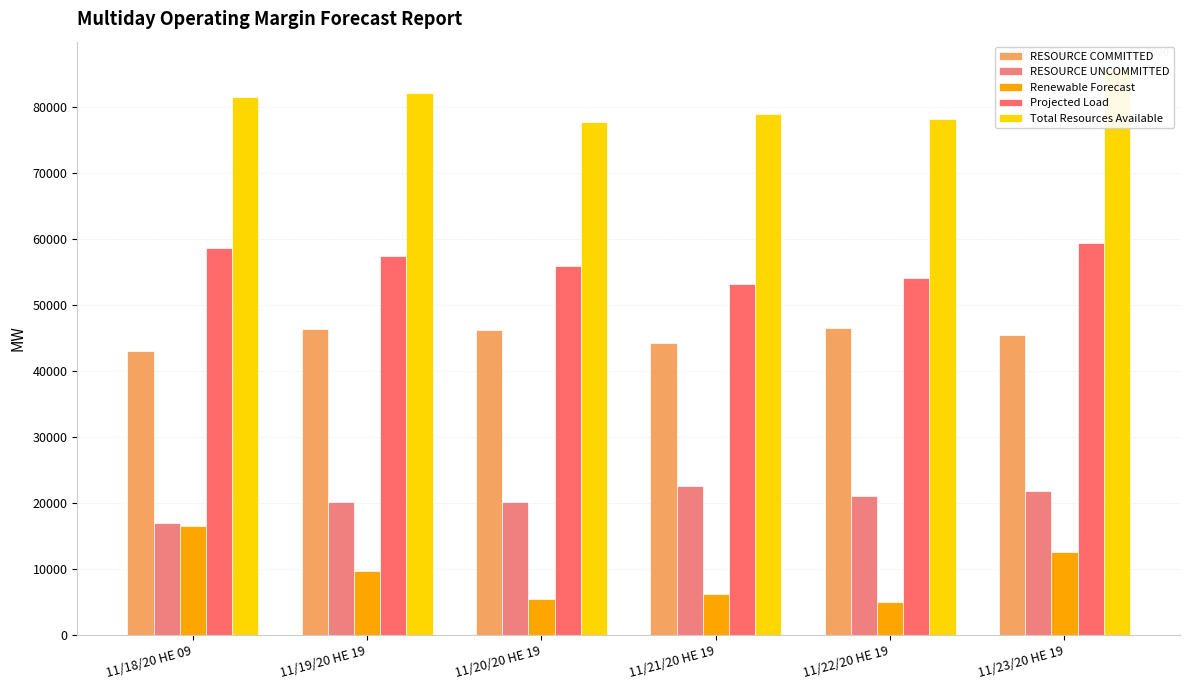

Rank the series by their average value, from highest to lowest.

Total Resources Available, Projected Load, RESOURCE COMMITTED, RESOURCE UNCOMMITTED, Renewable Forecast